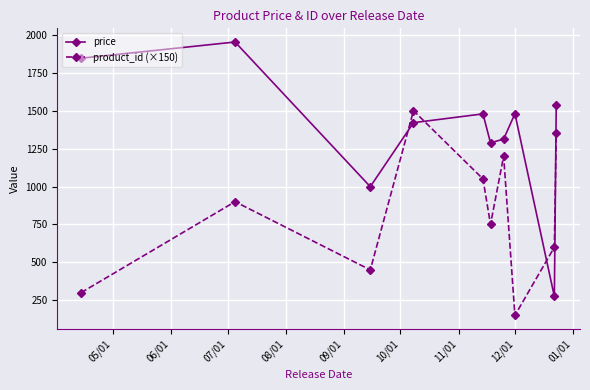

What is the minimum value shown in the chart?

150